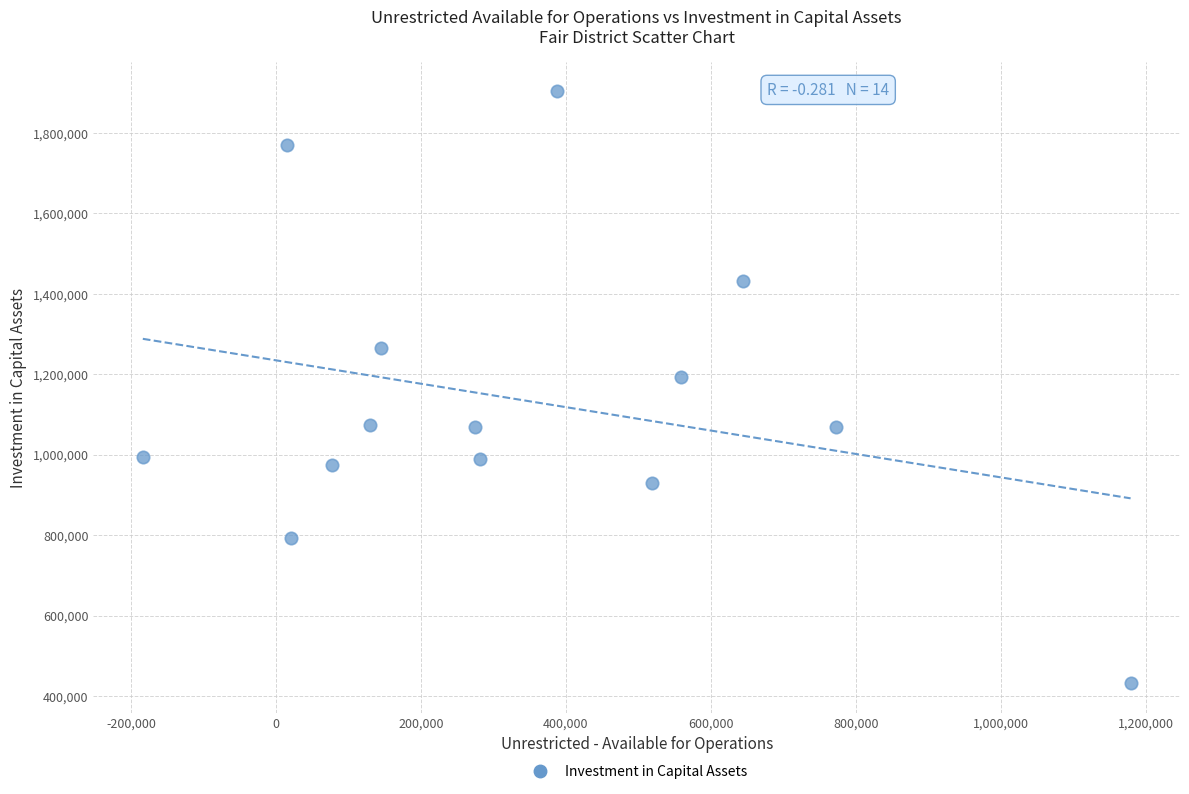

What Y value in the scatter plot is closest to 1167974?

1192482